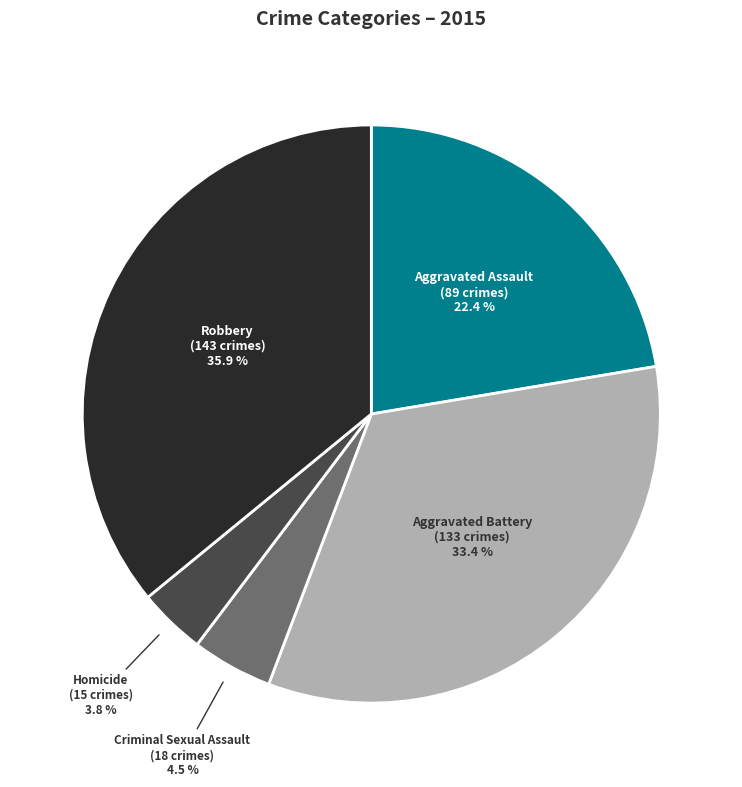

Which slice is the smallest?

Homicide